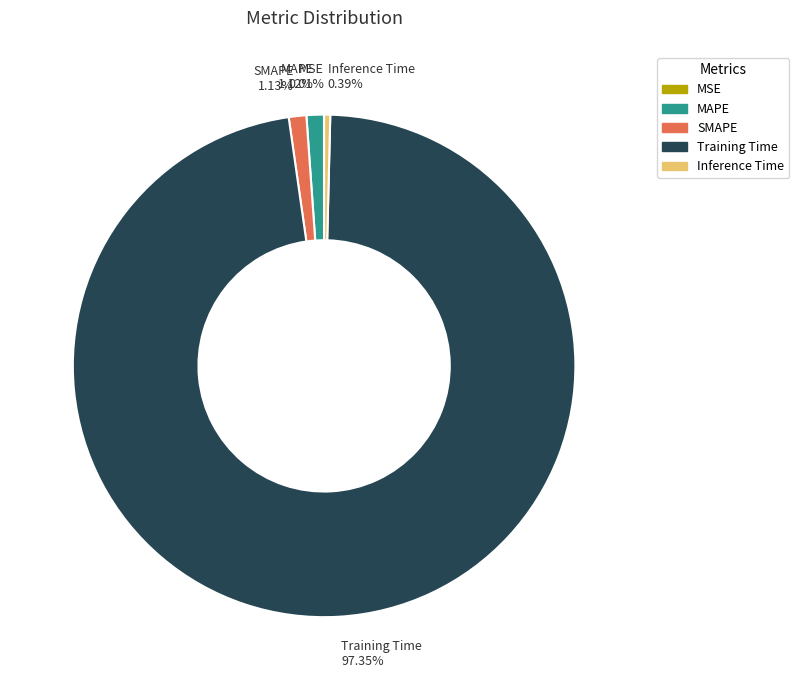

What percentage do SMAPE and Training Time together represent?

98.5%